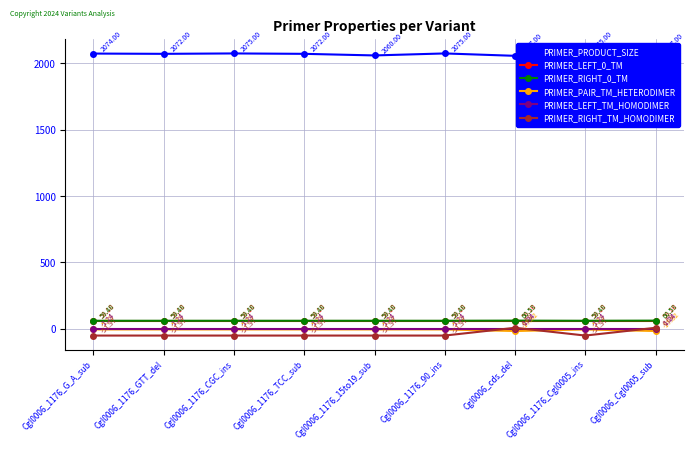

At which category is the sum across all series the highest?

Cgl0006_cds_del